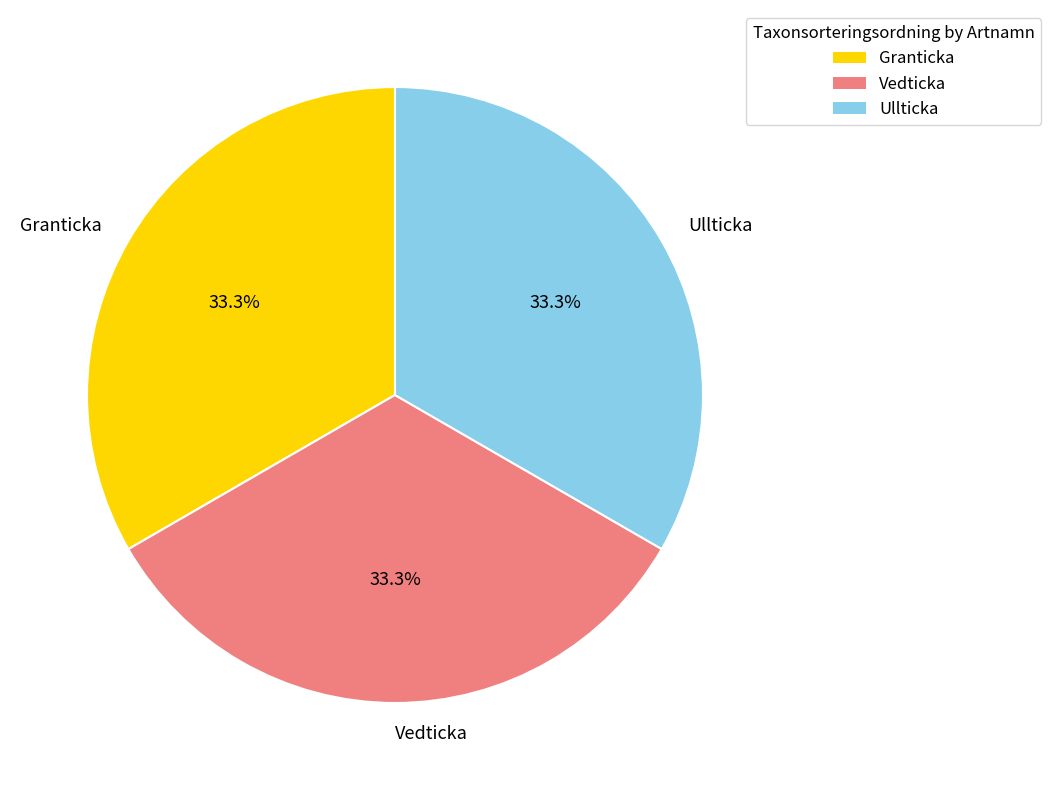

Is there a majority slice in this chart?

No